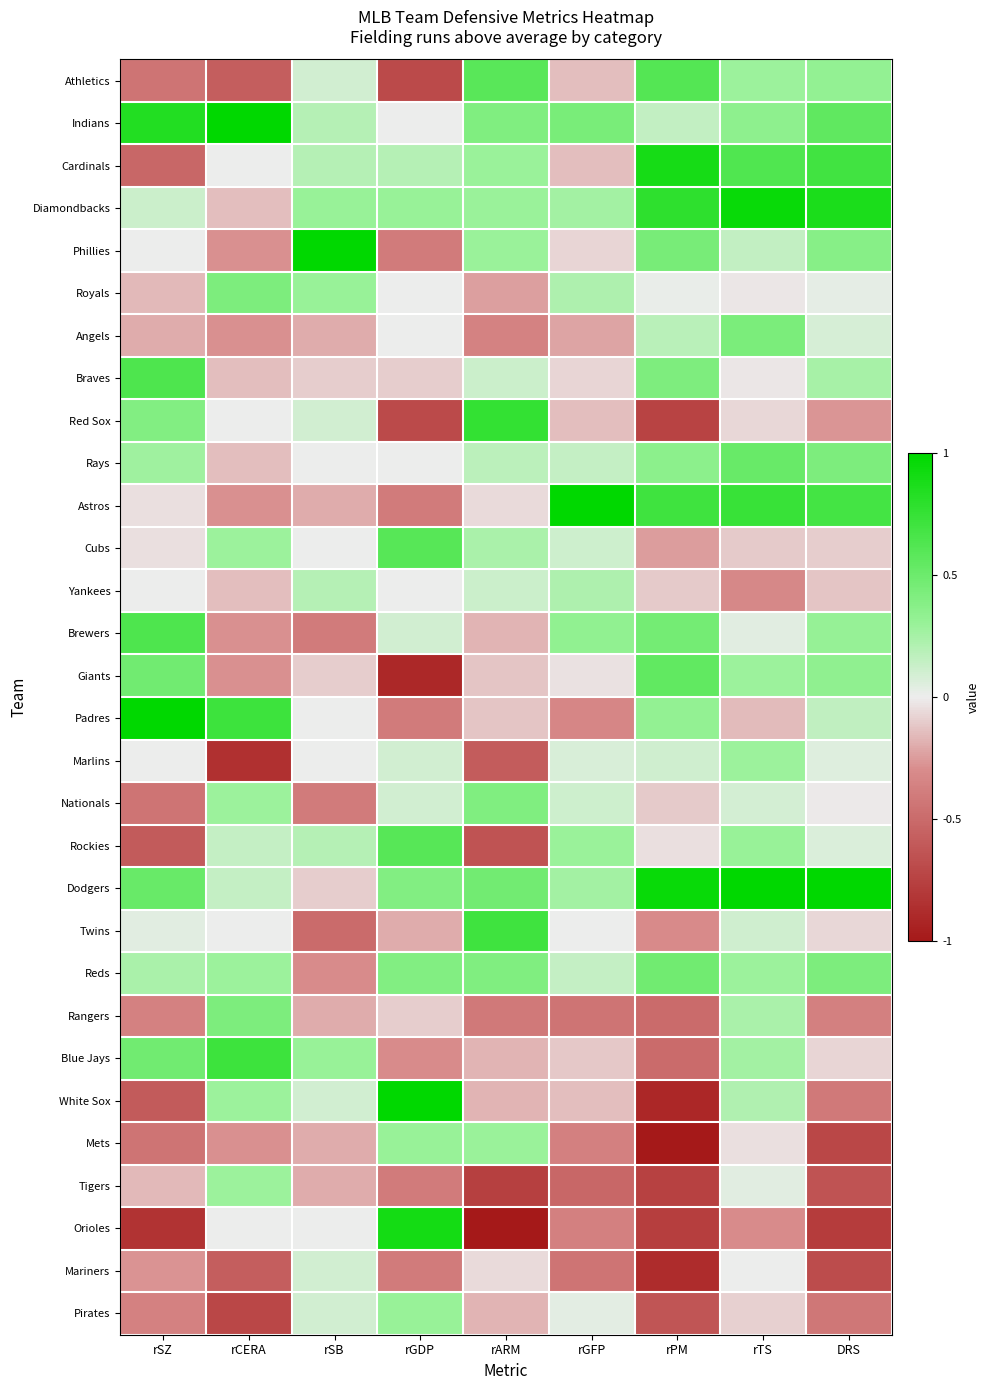

How many distinct data groups are displayed?

30